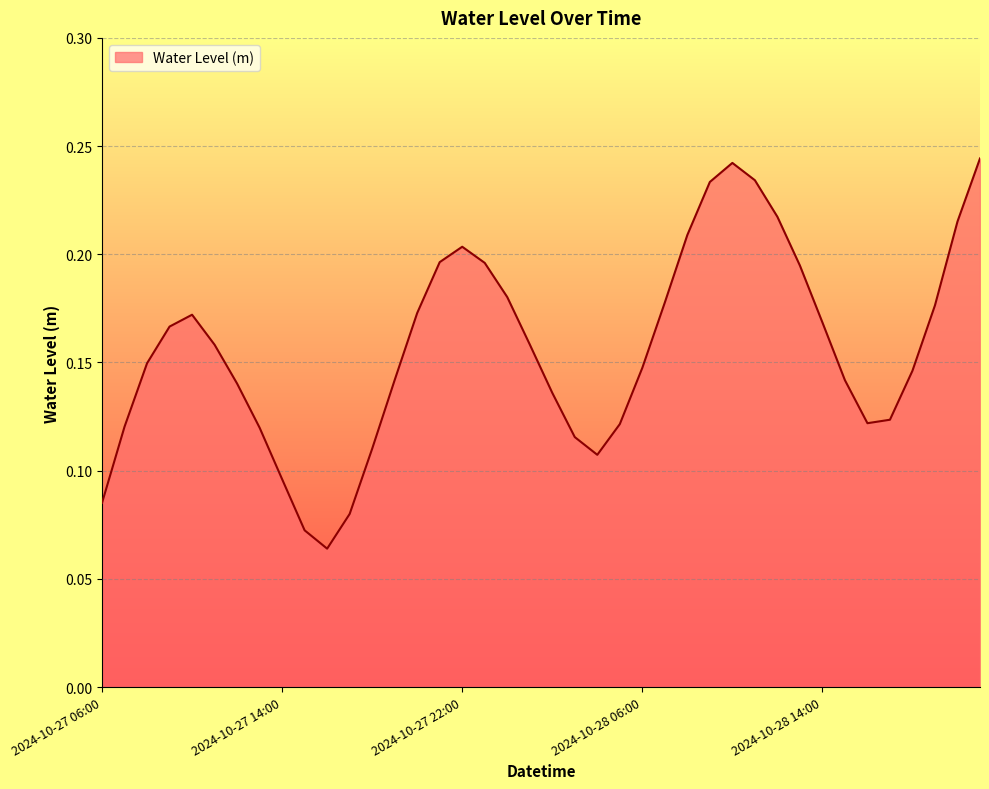

What is the difference between the maximum and minimum values?

0.2